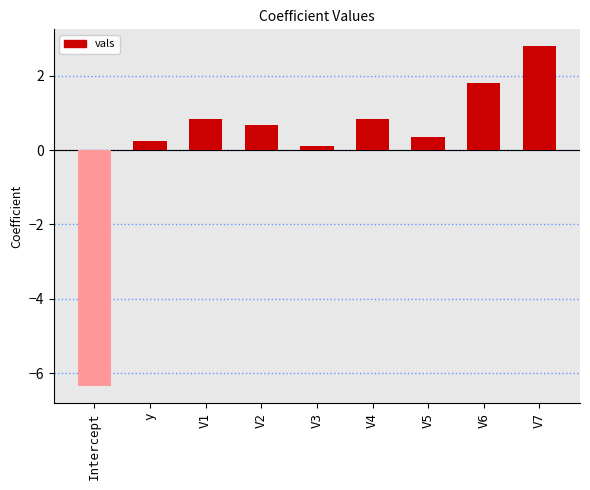

What is the change in value from V3 to V5?

+0.2